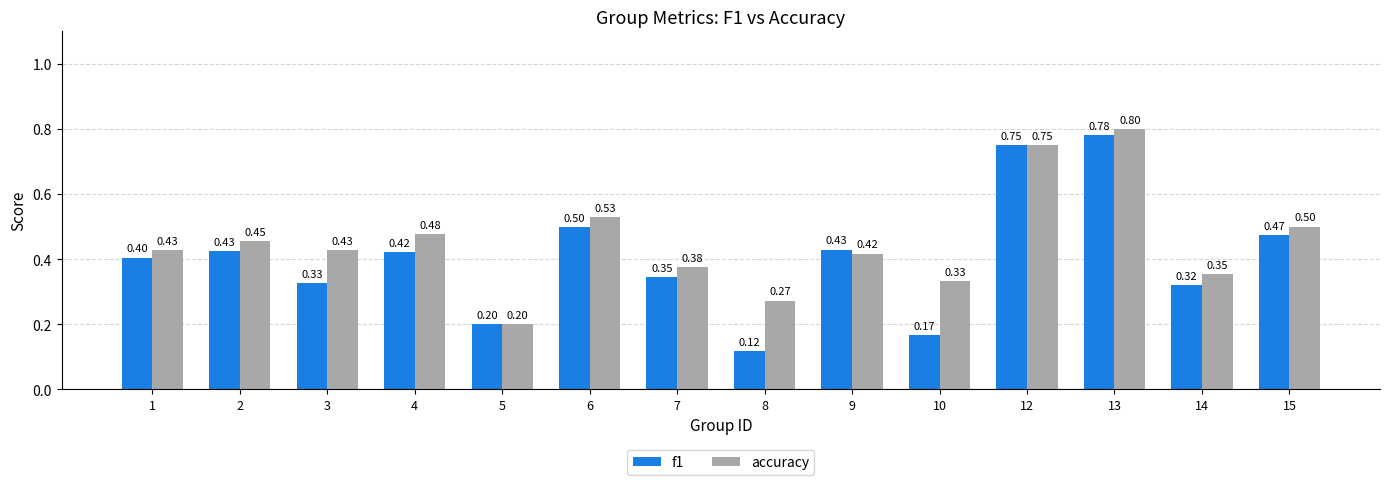

Where is f1 nearest to the value 0?

8